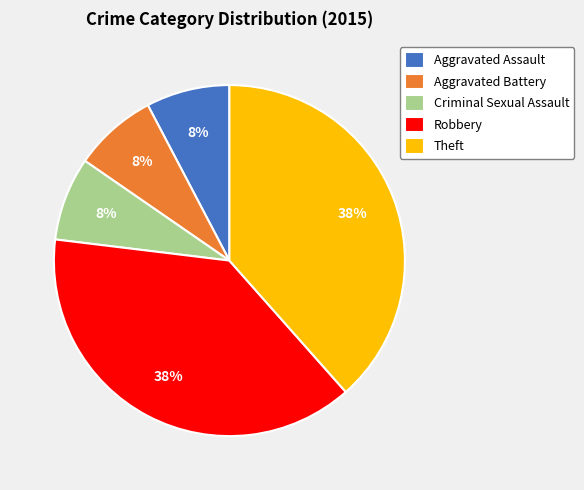

True or false: Aggravated Battery accounts for 16% of the total.

False